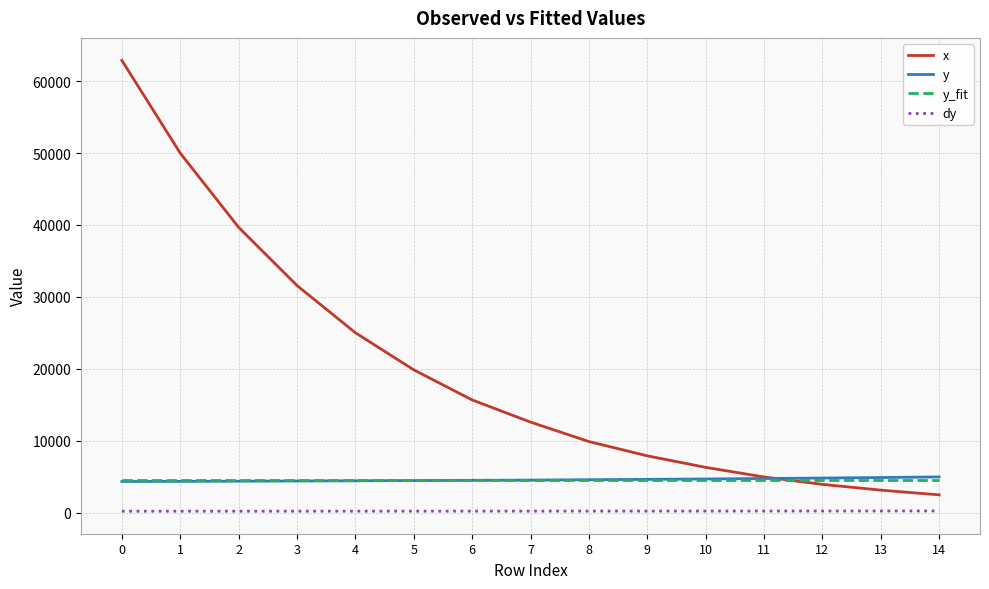

The x series shows 62871.1 at 0. True or false?

True